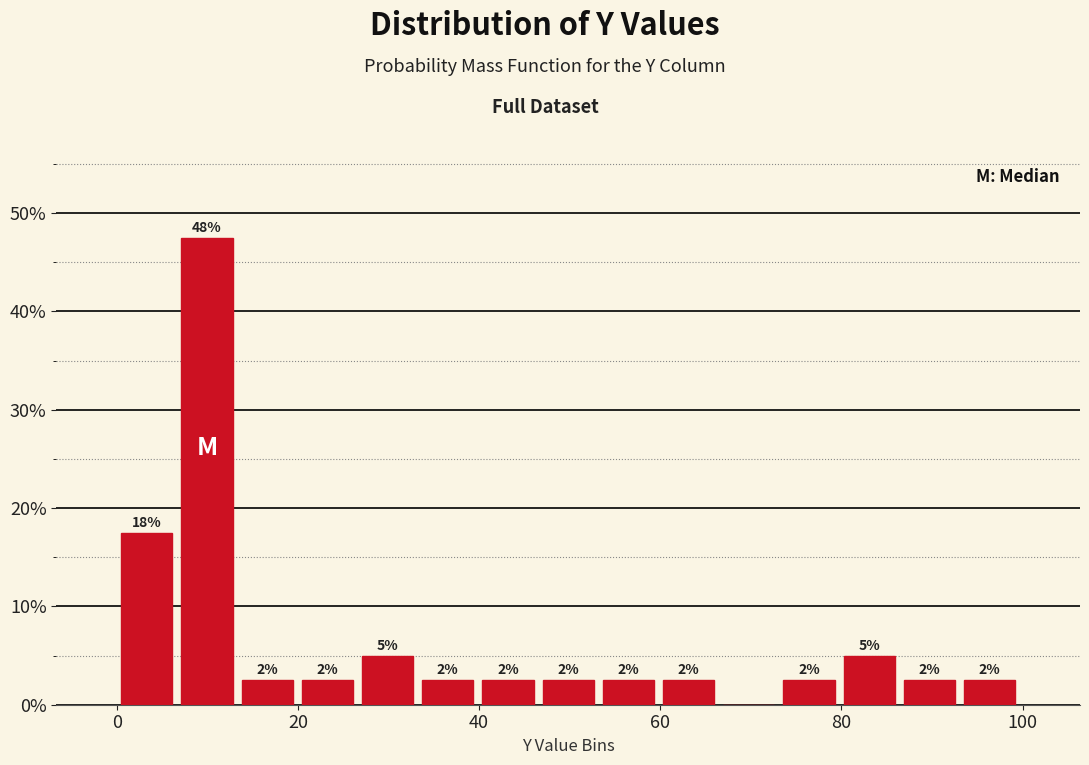

Read against the x-axis, roughly where is the centre of the tallest bar?

10